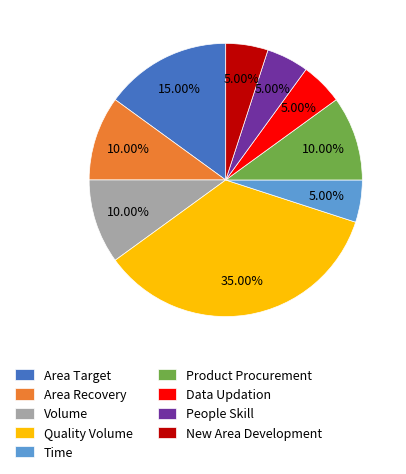

Is the sum of Volume and Product Procurement greater than half?

No